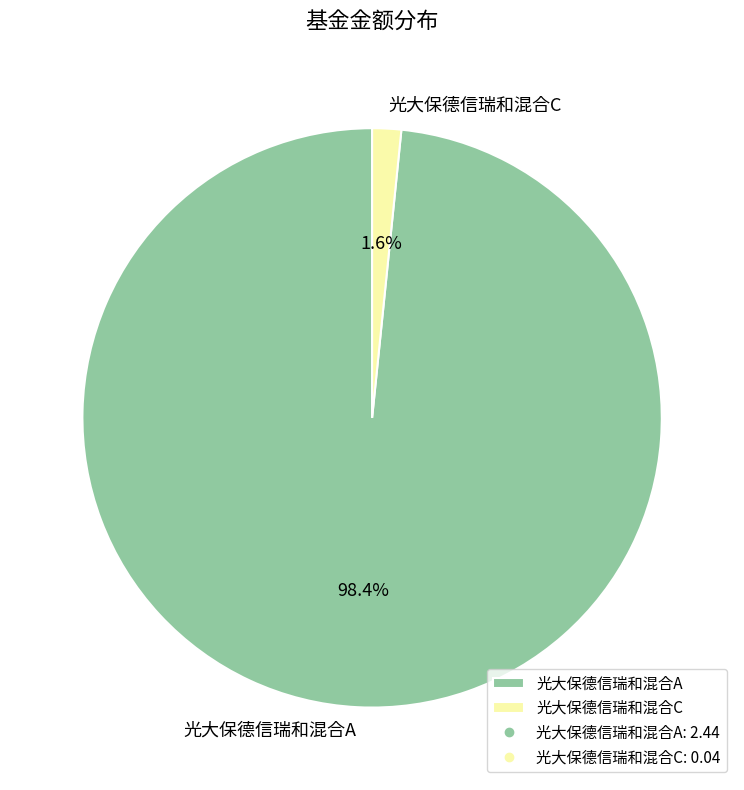

To the nearest percent, what is the average slice percentage?

50%